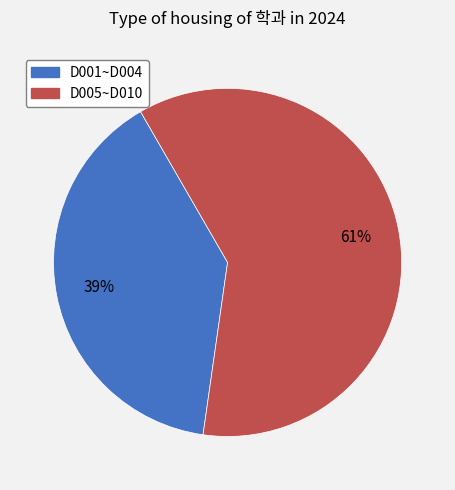

To the nearest percent, what is the combined percentage of D001~D004 and D005~D010?

100%